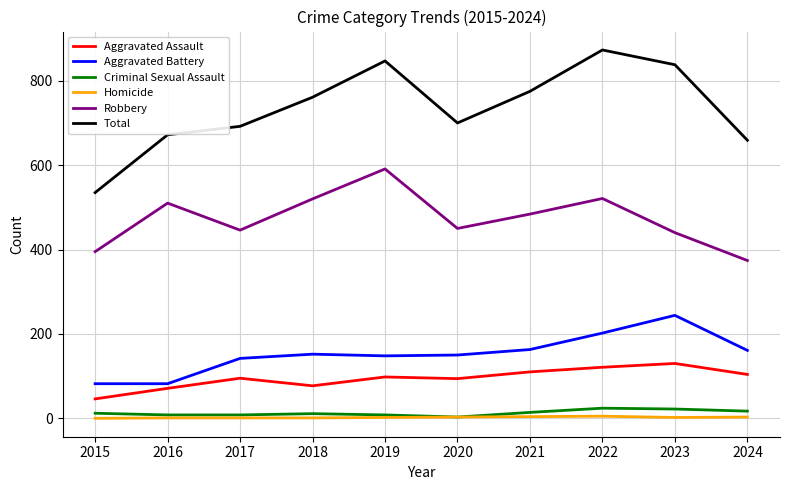

Where is the first local minimum for Total?

2020